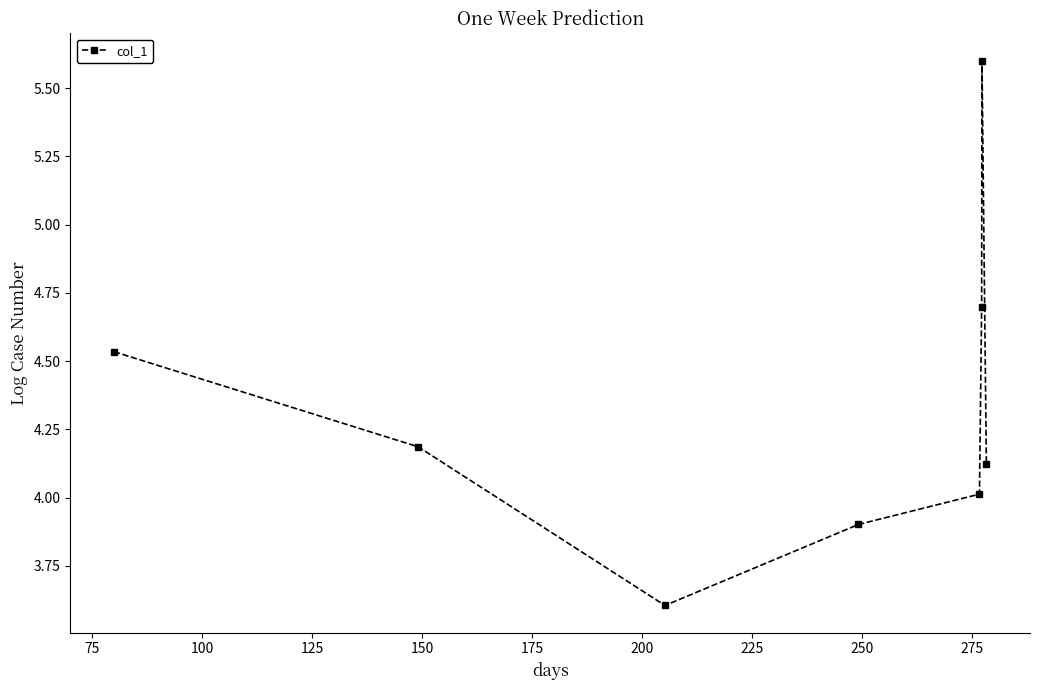

How many data points are less than 4?

2